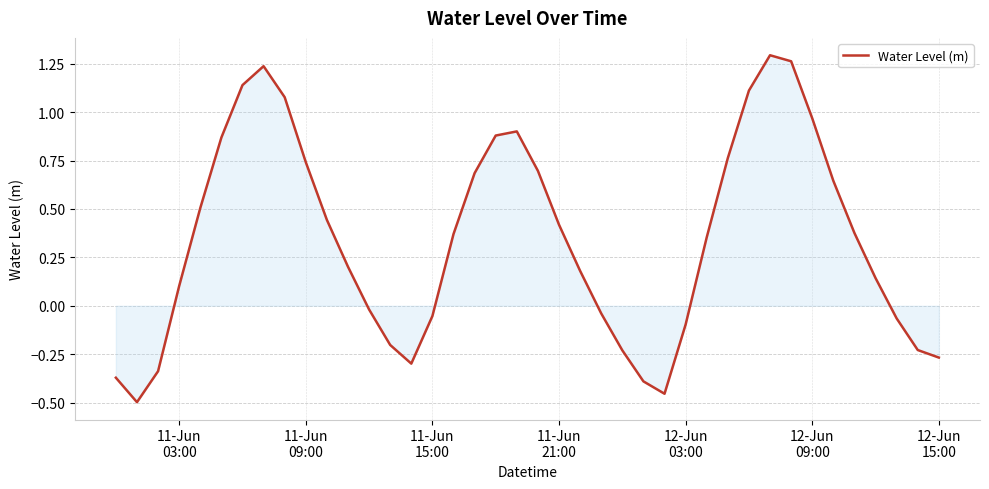

How many values are below 0?

15